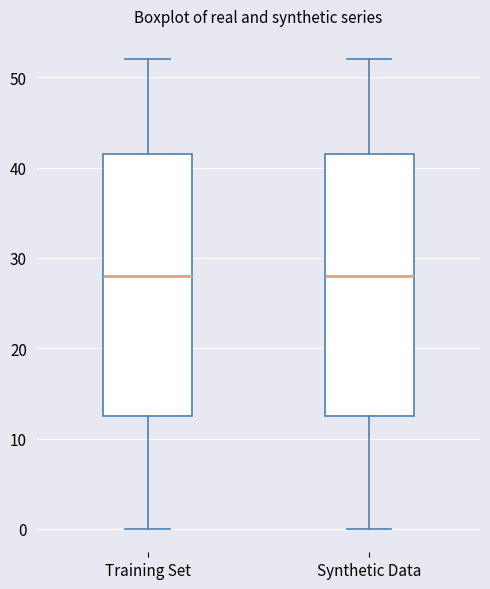

Where is the lower edge of the box for Training Set on the y-axis? The values are not printed on the chart, so give them approximately, as read against the axis.

13